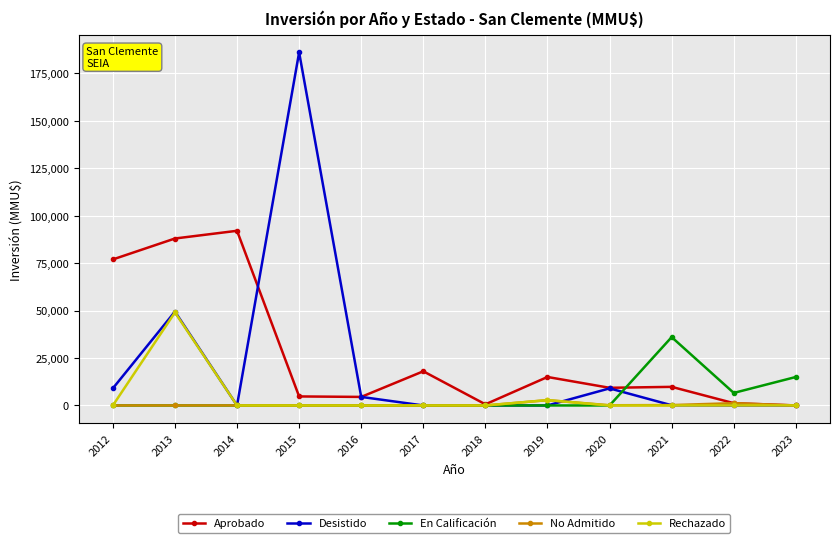

What is the greatest value displayed?

186000